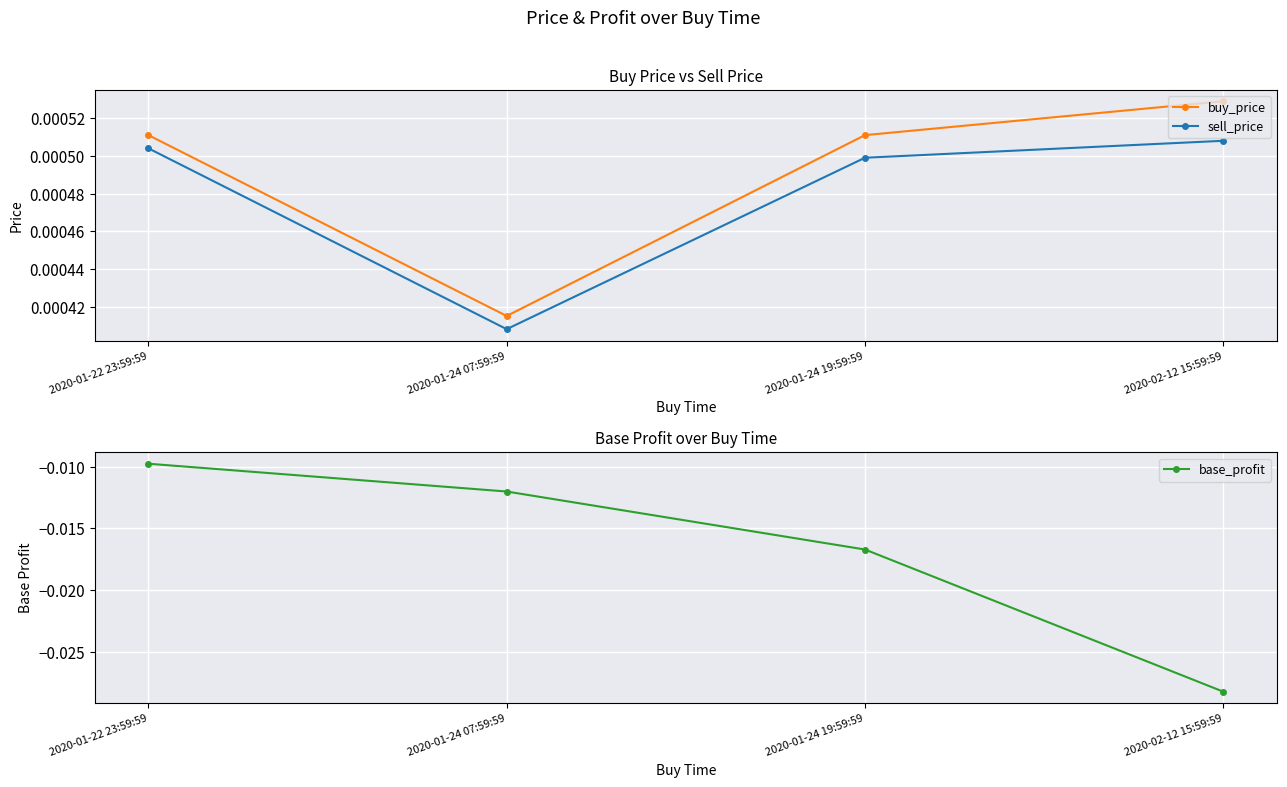

Where is the first local minimum for sell_price?

2020-01-24 07:59:59